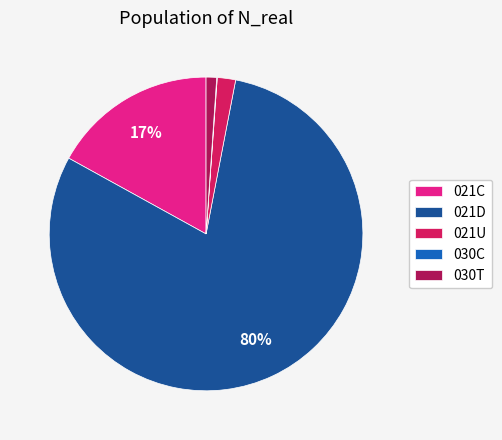

Between 021D and 021C, which is larger?

021D